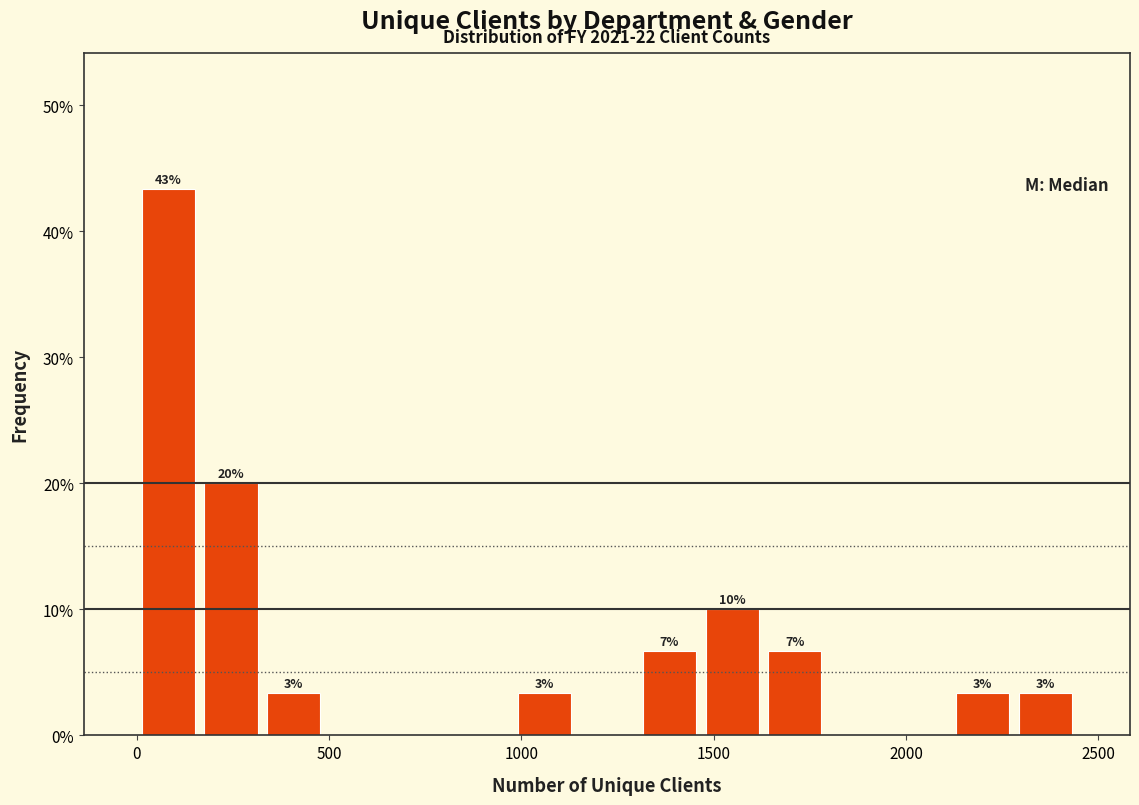

Read against the x-axis, roughly where is the centre of the tallest bar?

100